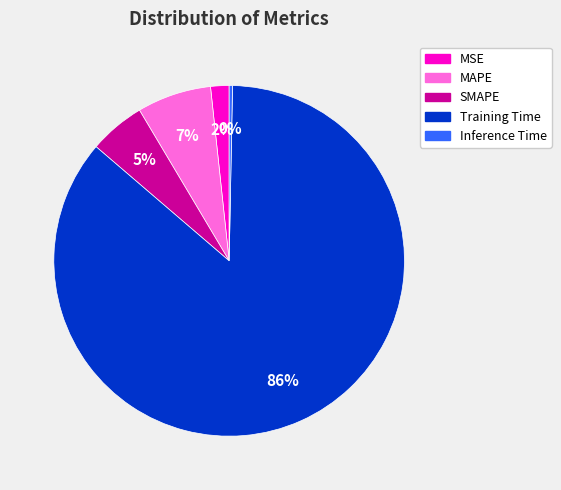

To the nearest percent, what is the difference between the MSE and SMAPE slice percentages?

3%